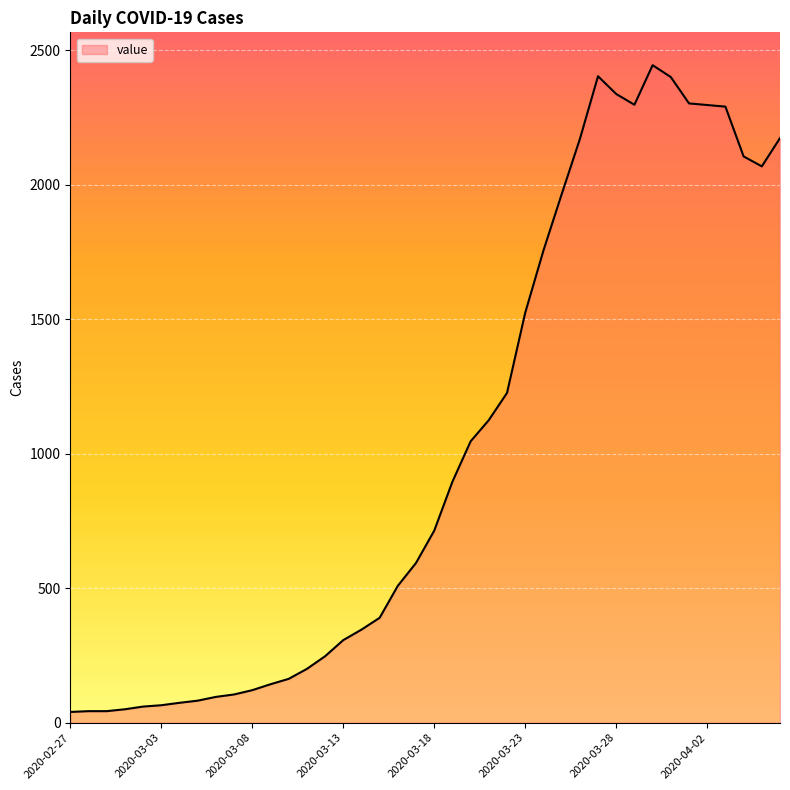

What is the difference between the maximum and minimum values?

2404